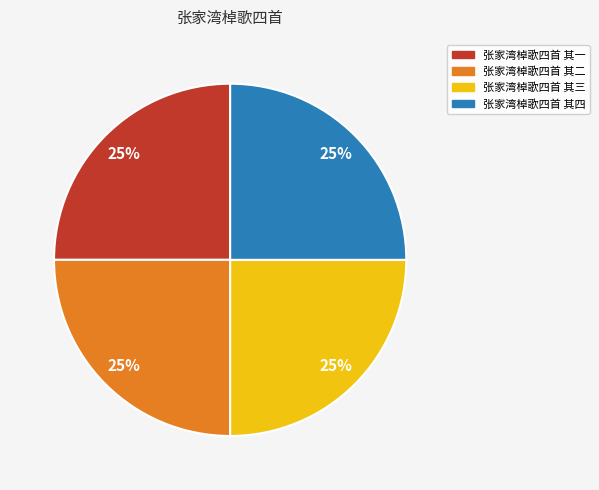

True or false: 张家湾棹歌四首 其三 accounts for 16% of the total.

False